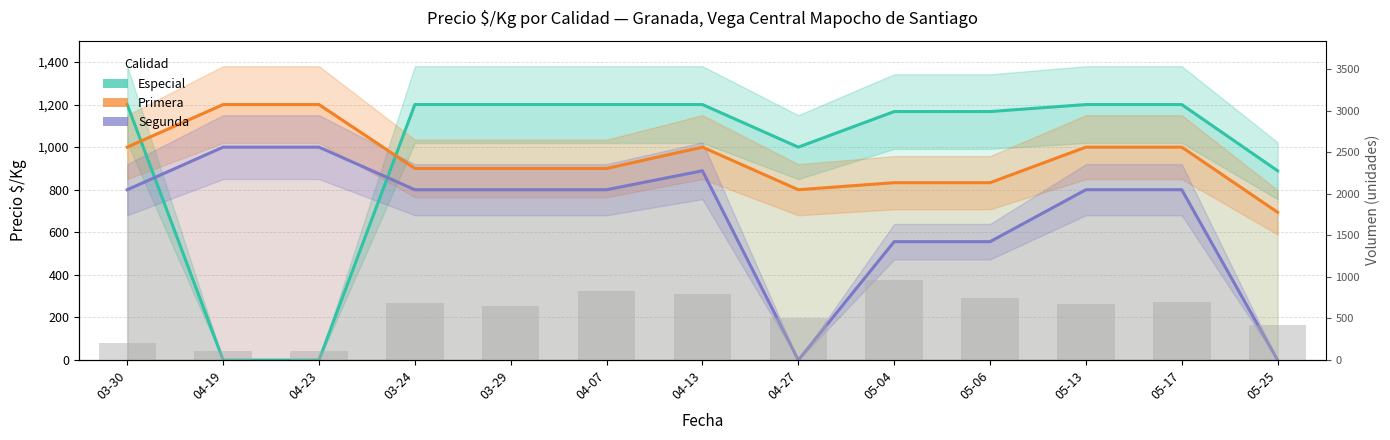

Does the chart contain stacked bars?

No